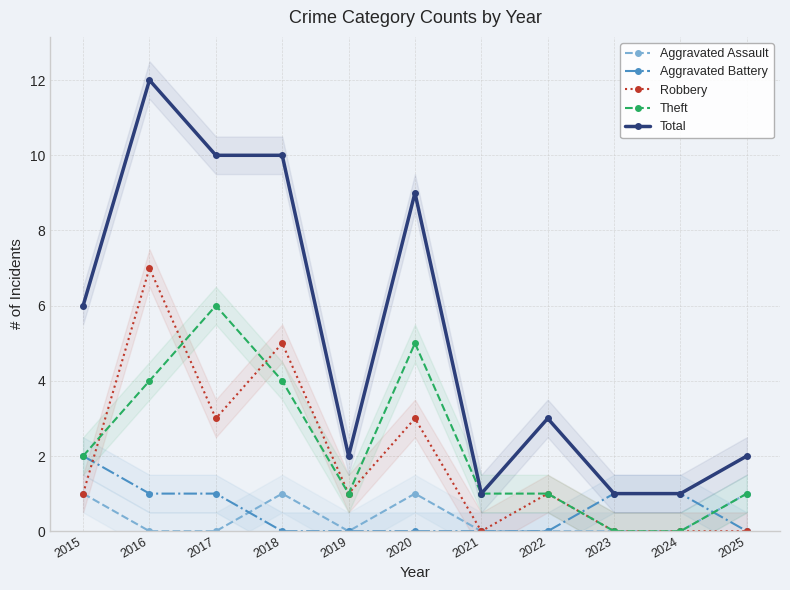

At 2018, list the series in order from smallest to largest.

Aggravated Battery, Aggravated Assault, Theft, Robbery, Total